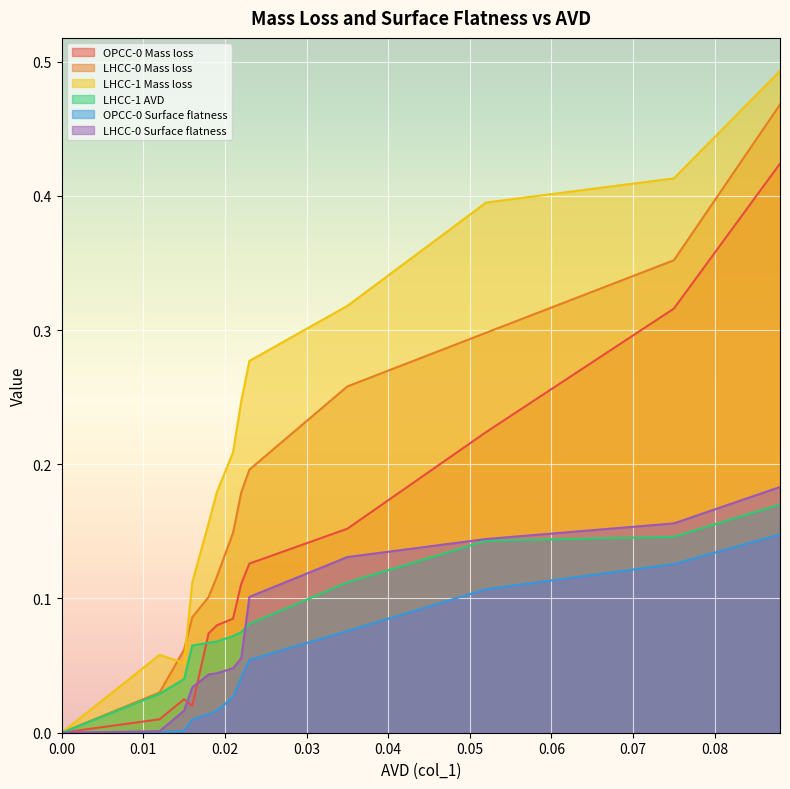

How many lines are shown in the chart?

6